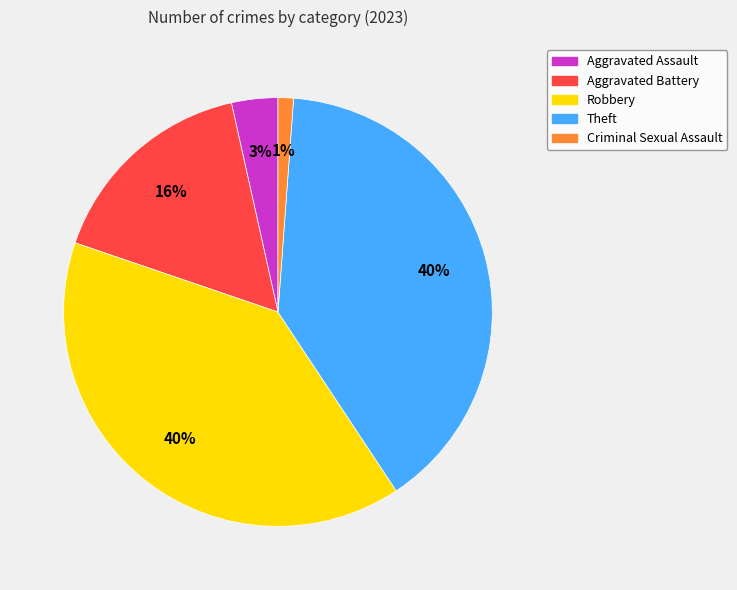

Do Theft and Robbery together represent more than half of the pie?

Yes